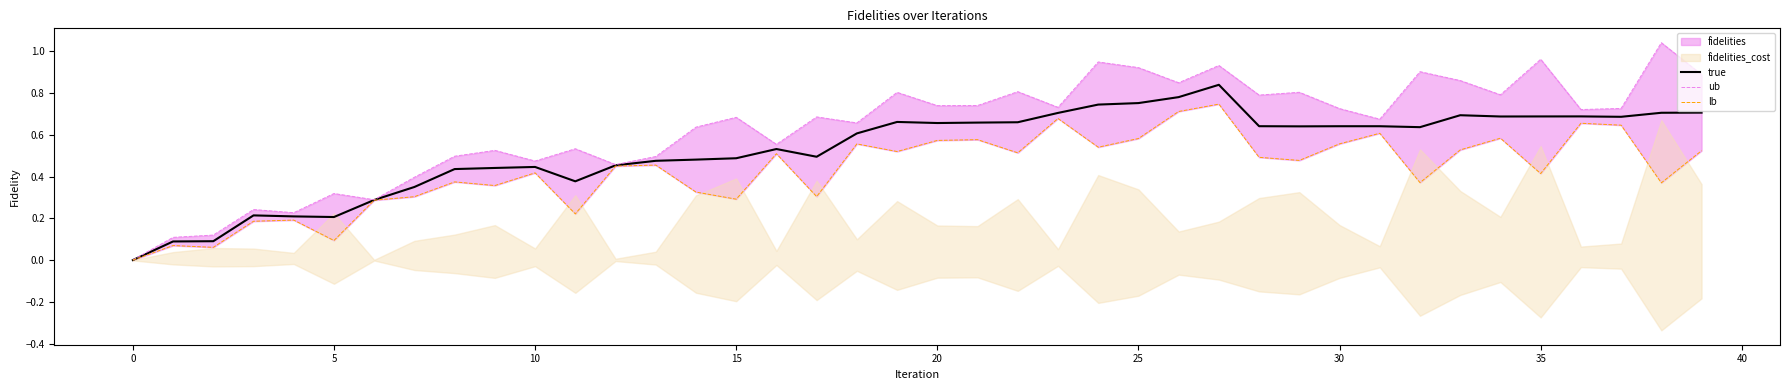

At which category is the sum across all series the highest?

27